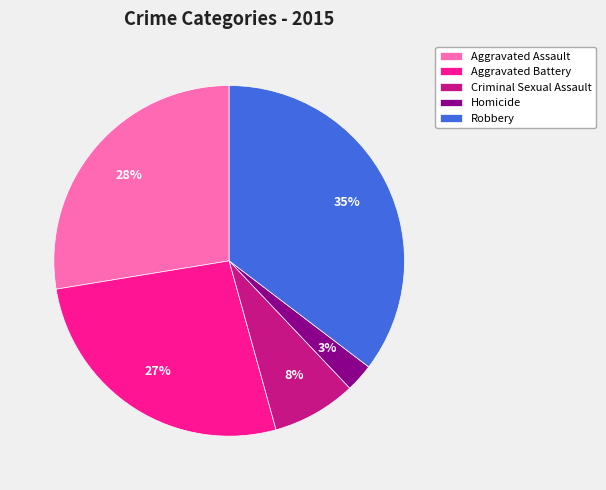

Is there a majority slice in this chart?

No